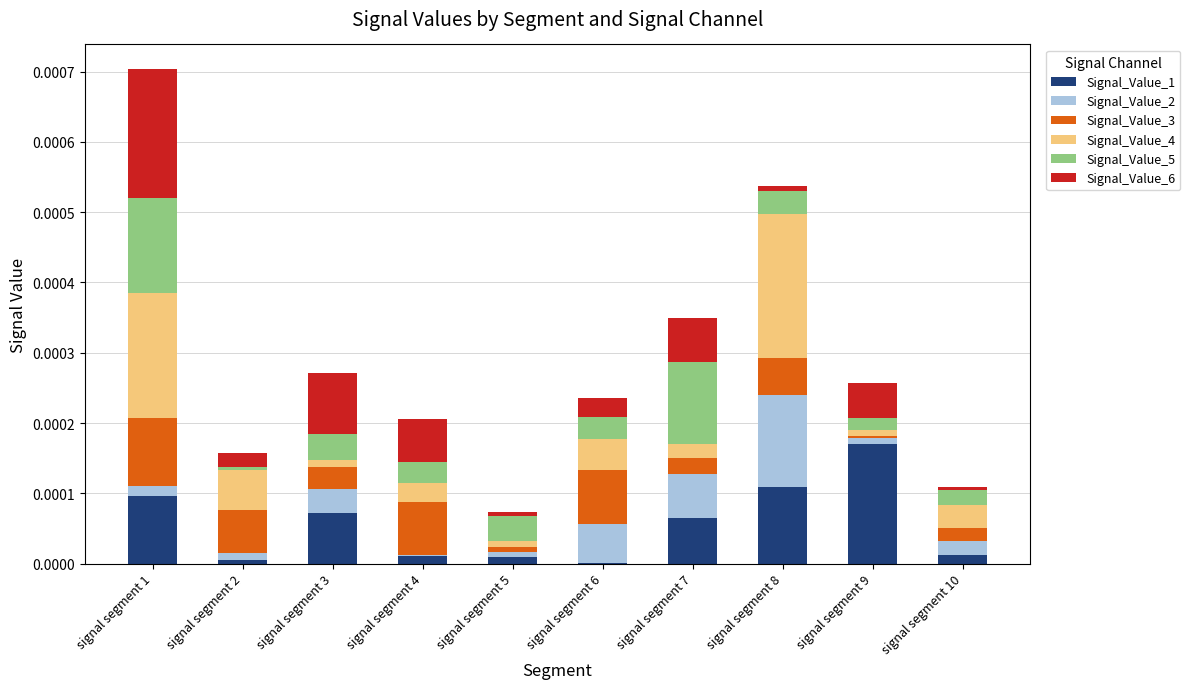

The value of Signal_Value_1 at signal segment 6 is 0.0. True or false?

True